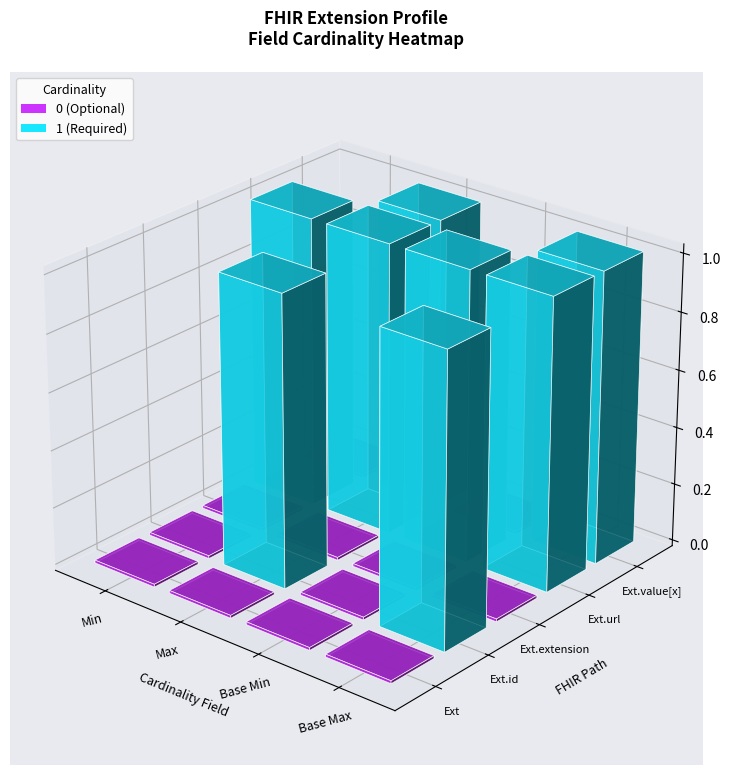

True or false: Extension.id has a value of 0 at Max.

True